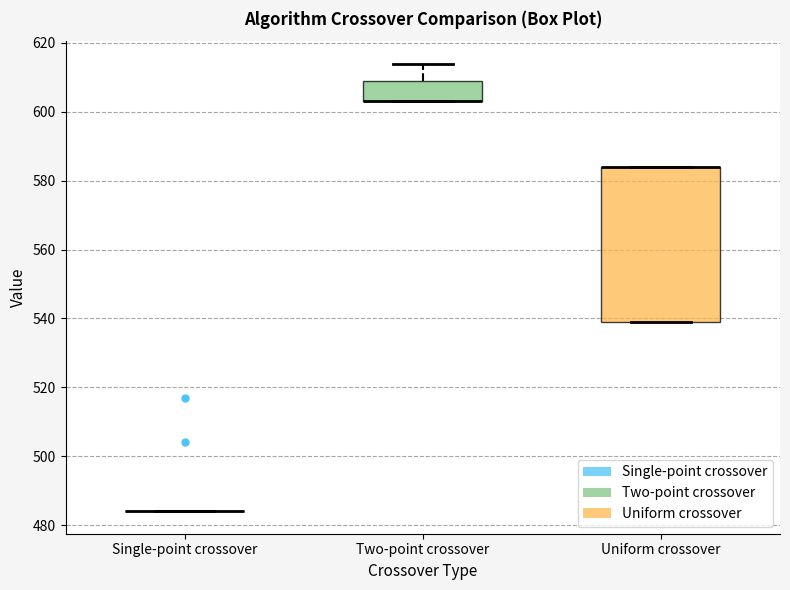

Comparing the boxes themselves (not the whiskers), which one is the tallest?

Uniform crossover